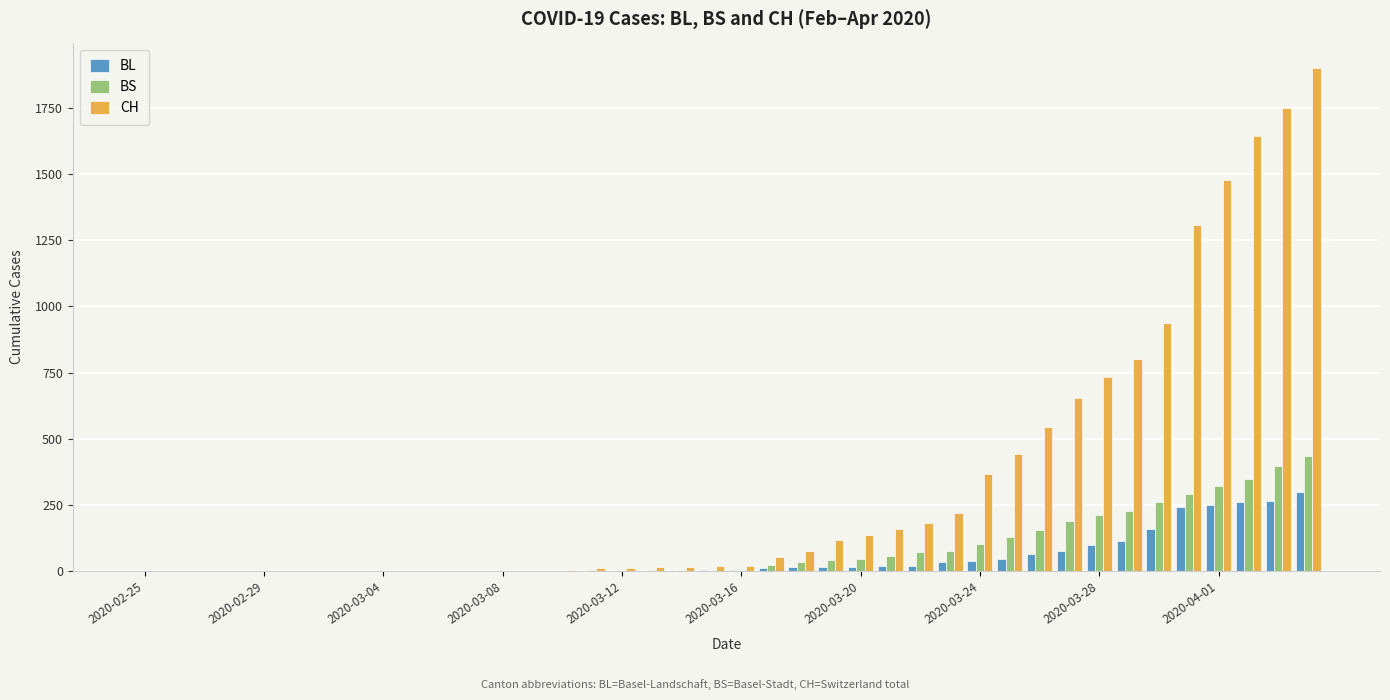

What is the sum of all BS values?

3456